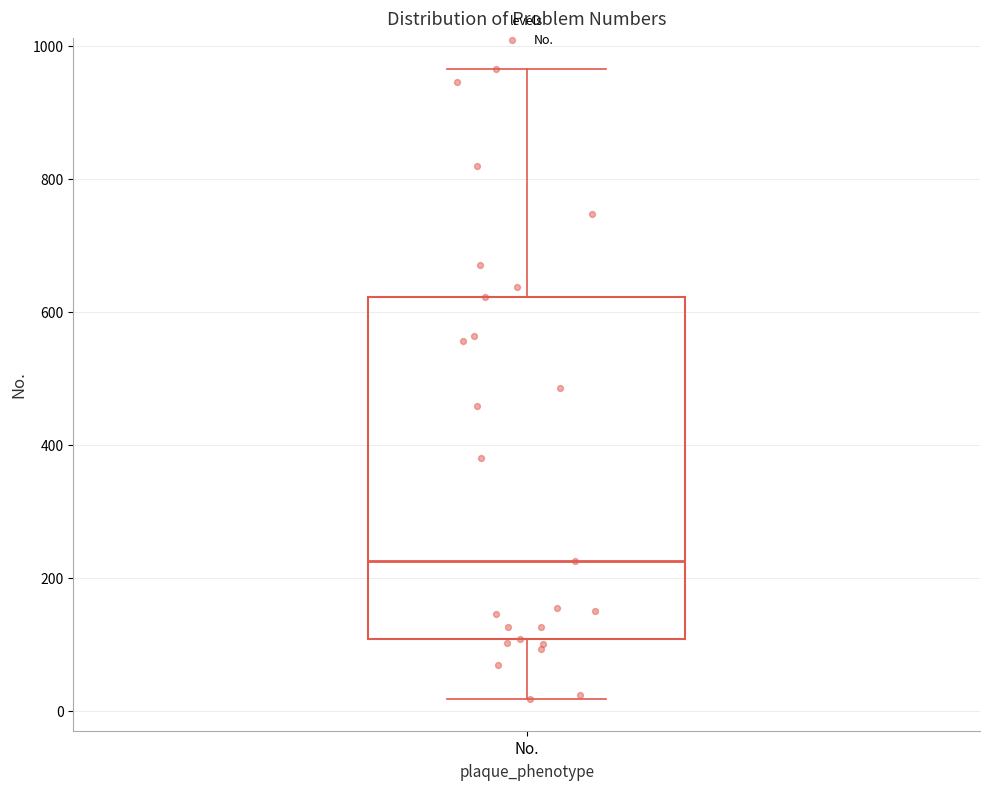

Read this box plot against the y-axis: the position of the median line, the range covered by the box, and the ends of both whiskers. The values are not printed on the chart, so give them approximately, as read against the axis.

median 220, box 100 to 620, whiskers 20 to 960